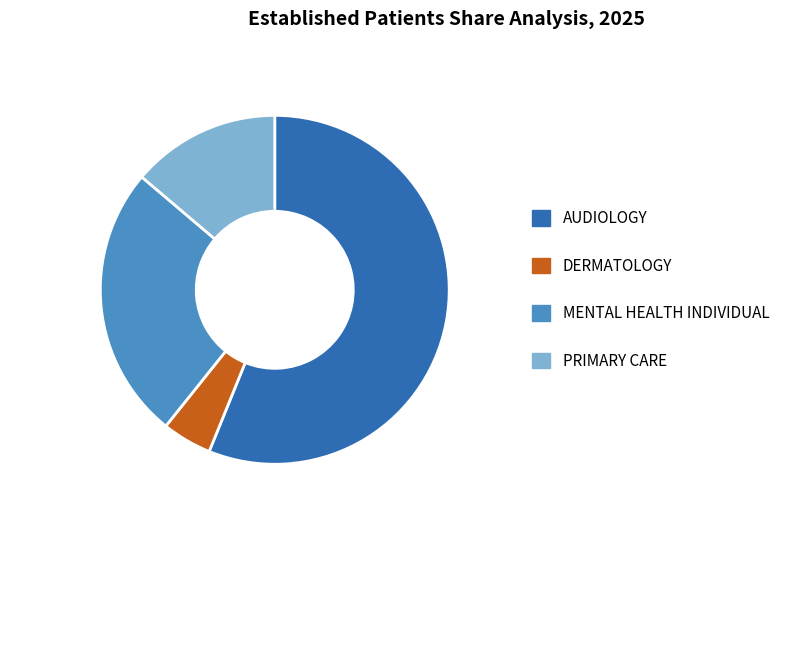

Count the number of slices in the pie.

4